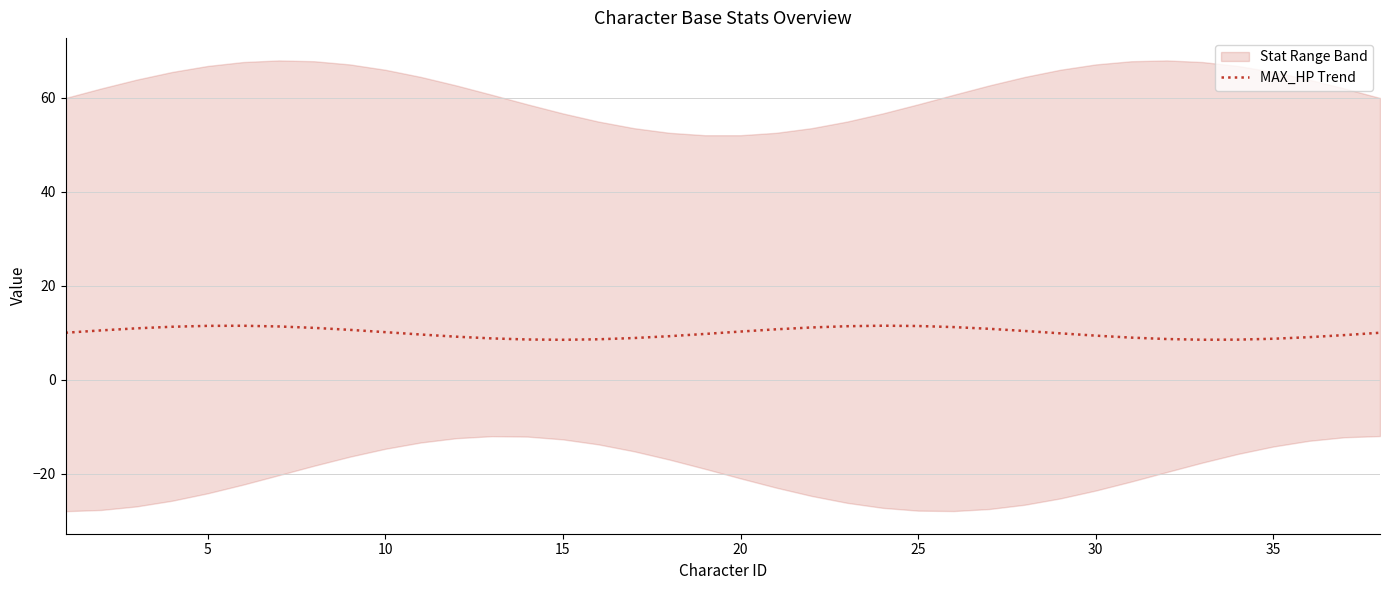

What is the highest value of the MAX_HP Trend series?

11.5